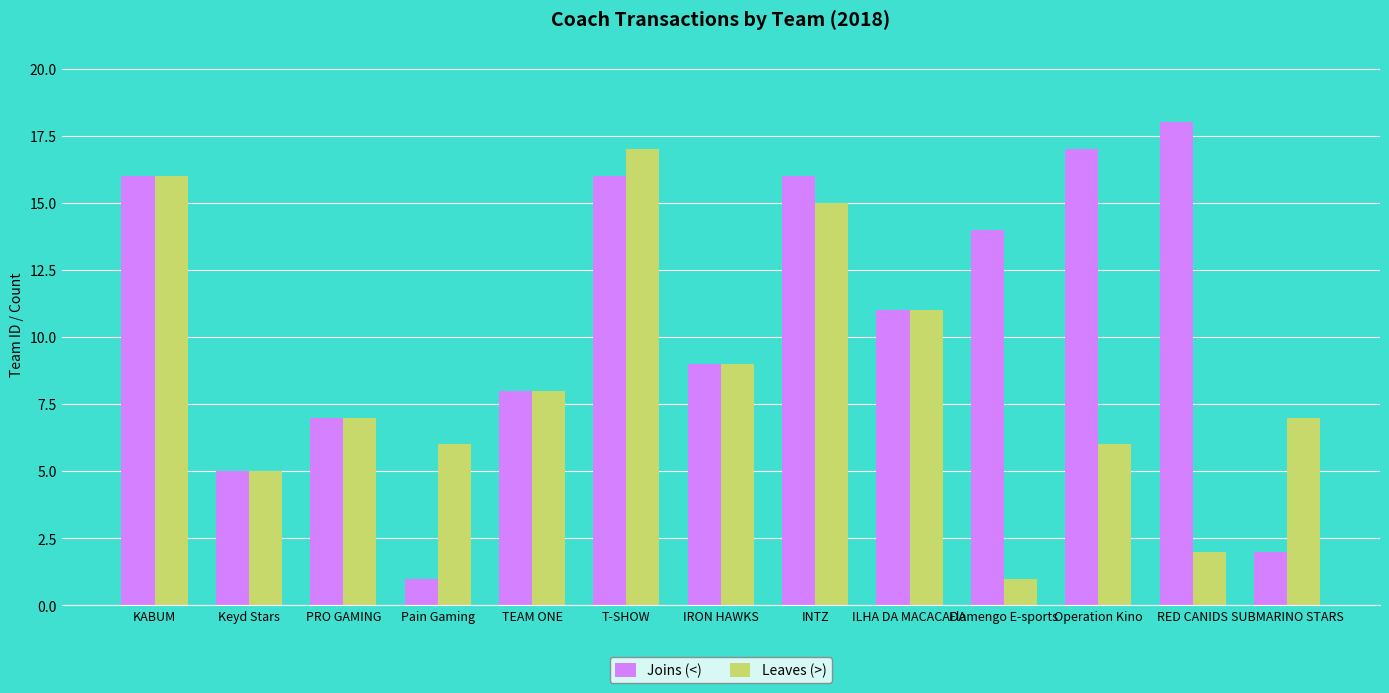

What position from the right is ILHA DA MACACADA?

5